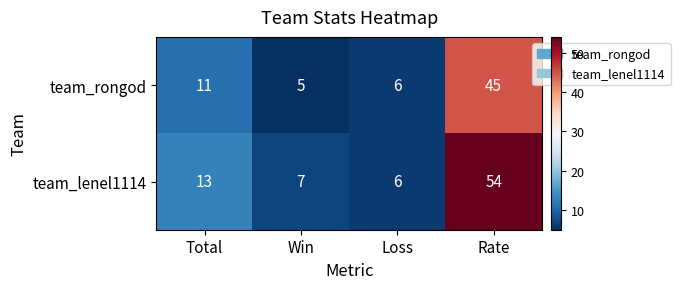

True or false: team_lenel1114 has a value of 71 at Rate.

False